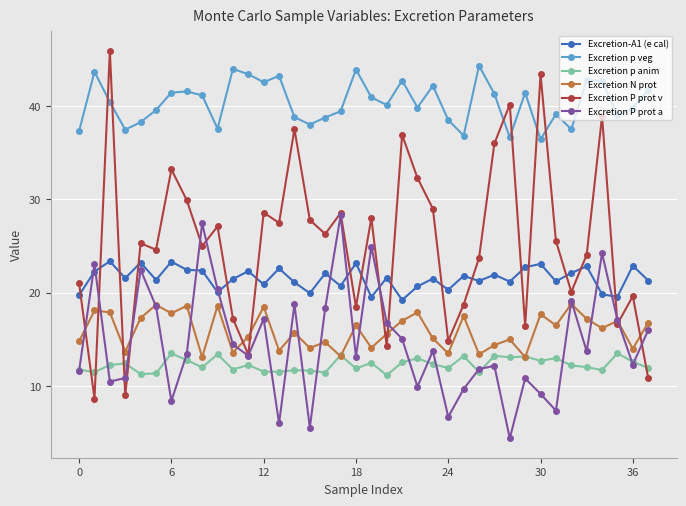

Which series has the largest total across all categories?

Excretion p veg